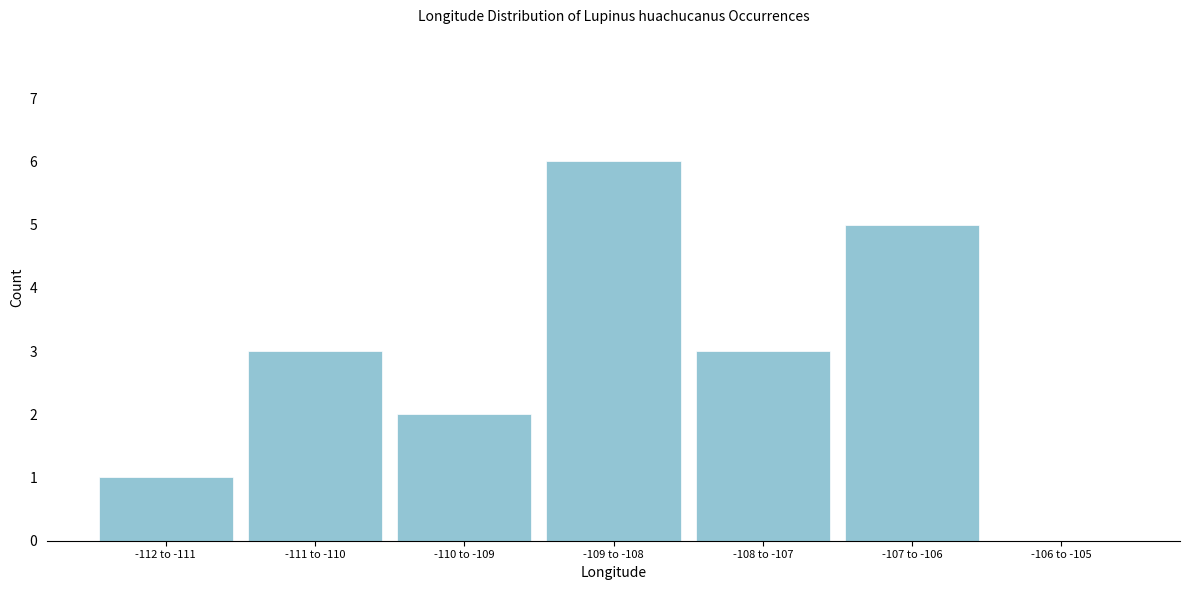

Reading left to right, list all the values displayed in this chart.

-112 to -111=1	-111 to -110=3	-110 to -109=2	-109 to -108=6	-108 to -107=3	-107 to -106=5	-106 to -105=0